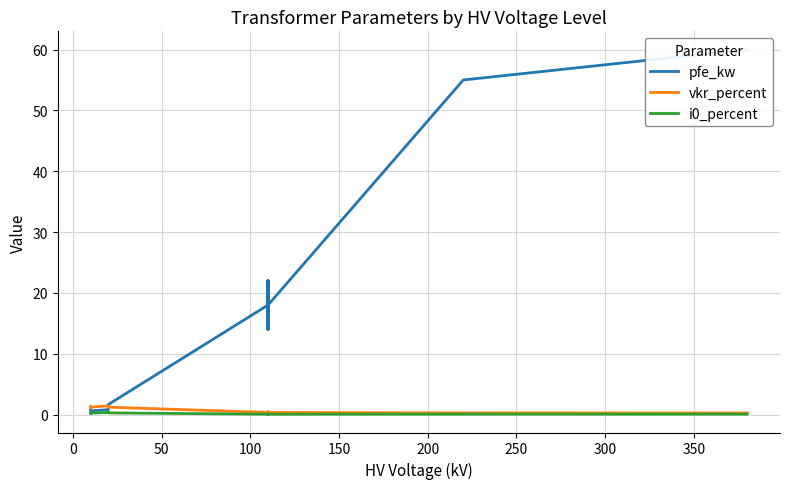

Reading right to left, what are all the values shown in this chart?

pfe_kw: 60.0	55.0	18.0	14.0	22.0	14.0	22.0	18.0	1.6	1.4	0.8	0.6	1.2	0.9
vkr_percent: 0.2	0.3	0.3	0.4	0.3	0.4	0.3	0.3	1.2	1.4	1.4	1.2	1.1	1.3
i0_percent: 0.1	0.1	0.1	0.1	0.0	0.1	0.0	0.1	0.3	0.3	0.3	0.2	0.2	0.2